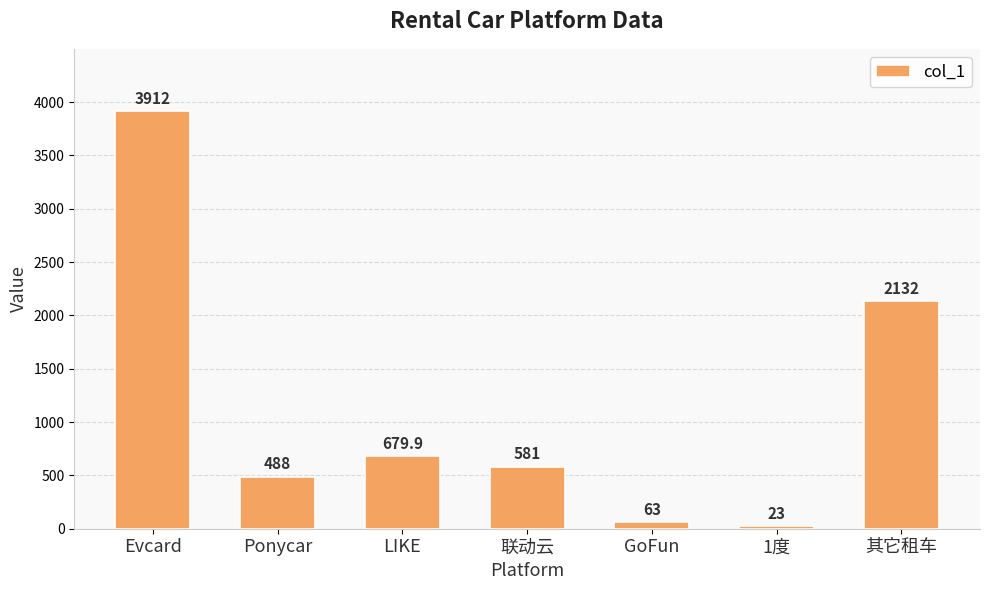

The chart shows a value of 6182.0 at Evcard. True or false?

False